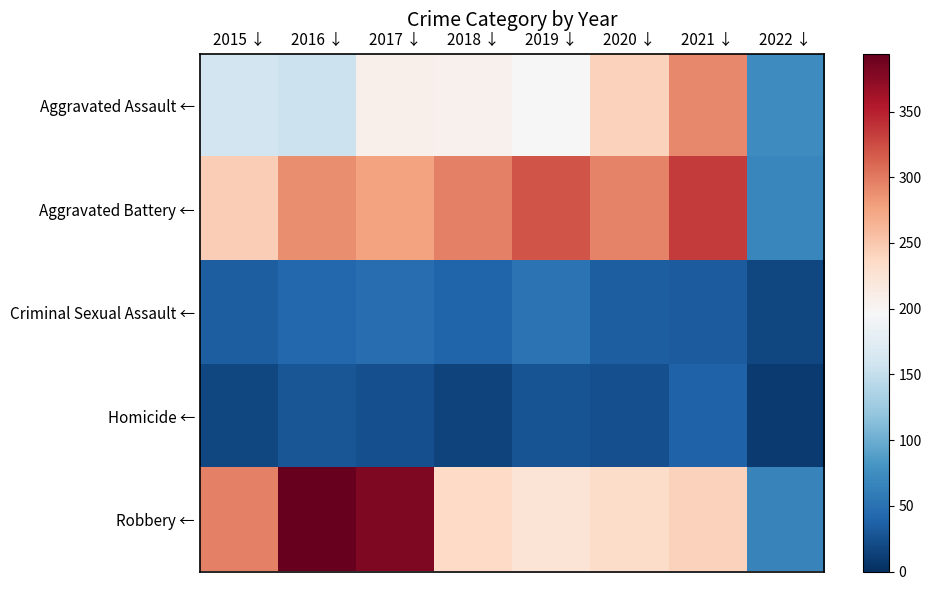

What is the total value across all series at 2018 ↓?

795